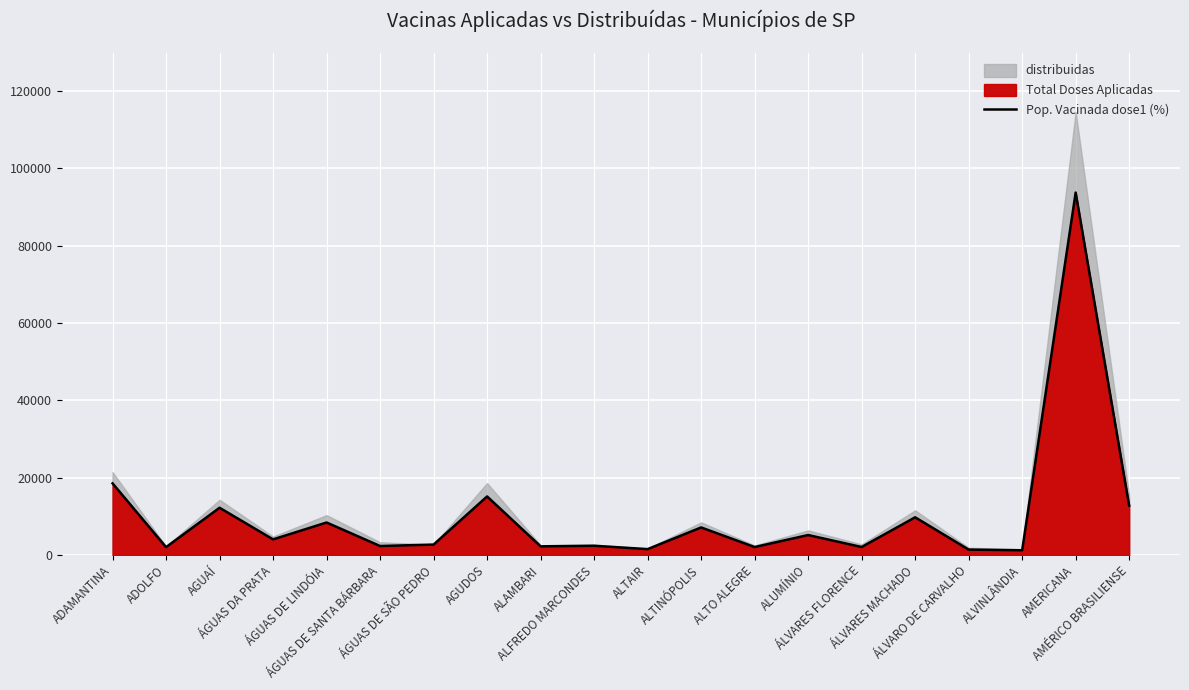

How many lines are shown in the chart?

1